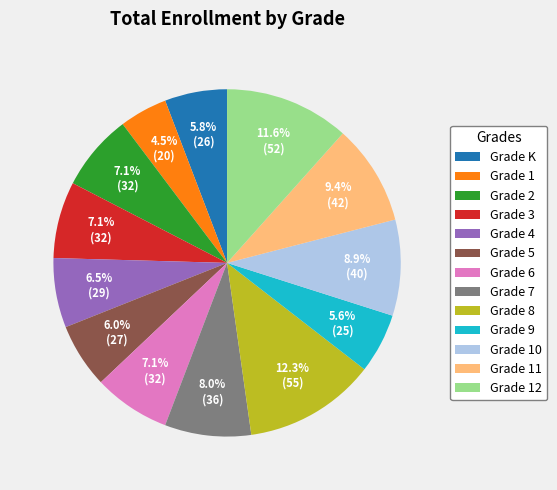

True or false: Grade K accounts for 6% of the total.

True